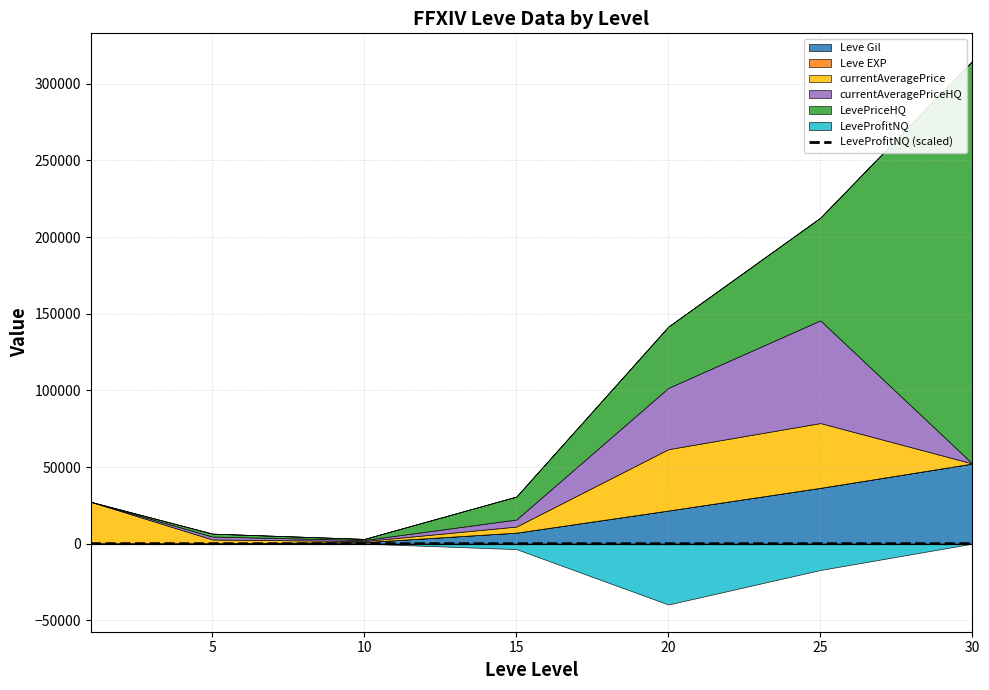

Is it true that the value at 15 is -2.0?

False